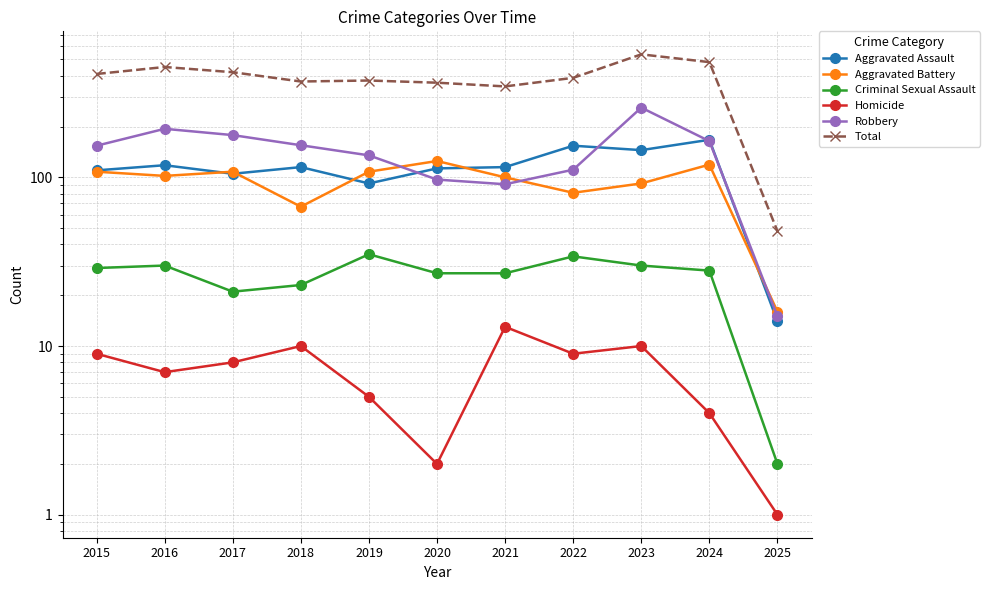

Reading left to right, what are all the values shown in this chart?

Aggravated Assault: 110	118	105	115	92	113	115	154	145	167	14
Aggravated Battery: 108	102	108	67	108	125	100	81	92	119	16
Criminal Sexual Assault: 29	30	21	23	35	27	27	34	30	28	2
Homicide: 9	7	8	10	5	2	13	9	10	4	1
Robbery: 154	194	178	155	135	97	91	111	259	164	15
Total: 410	451	420	370	375	364	346	389	536	482	48